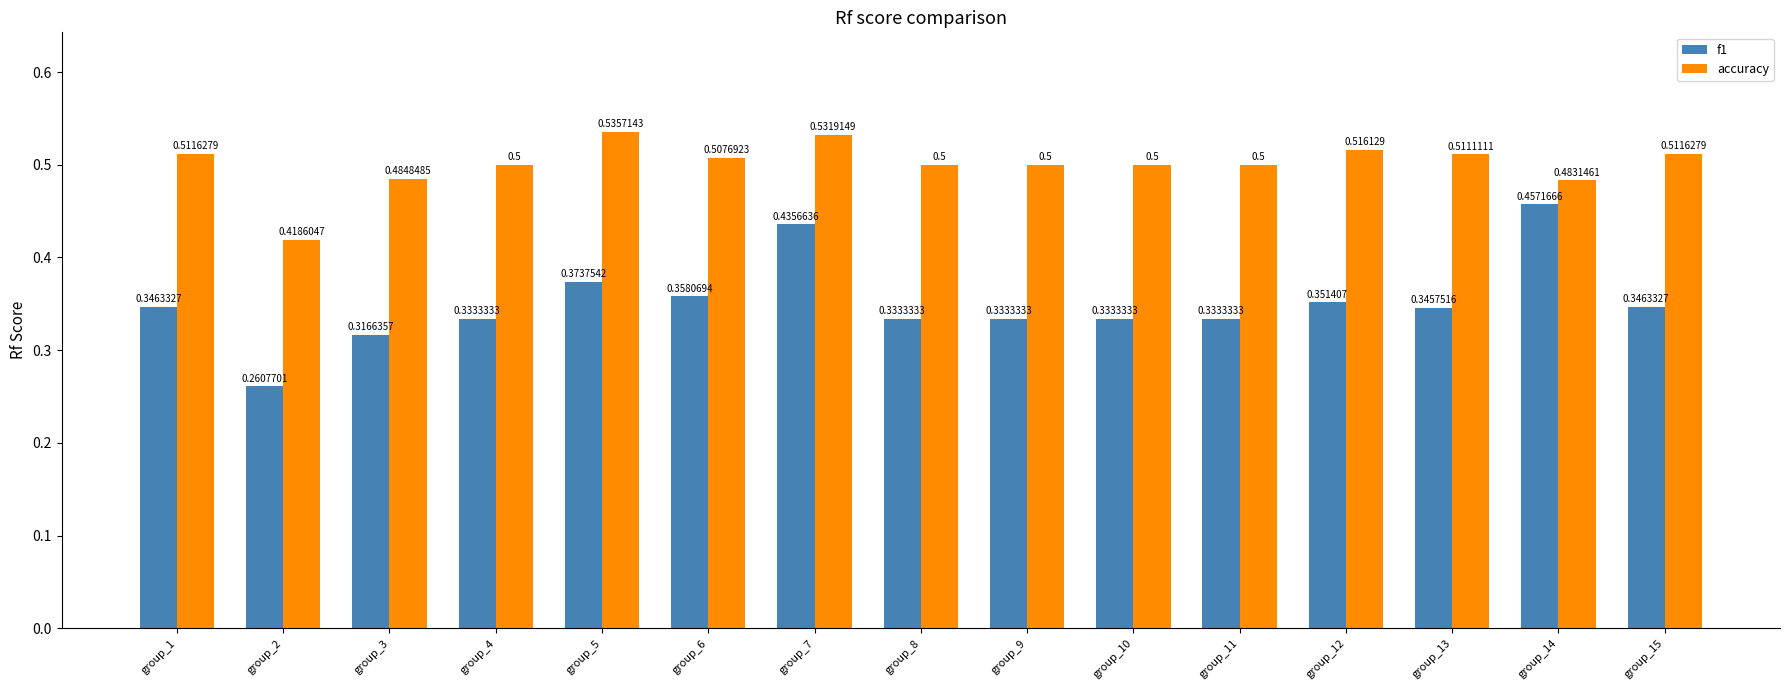

List the series in order of their peak value, lowest first.

f1, accuracy